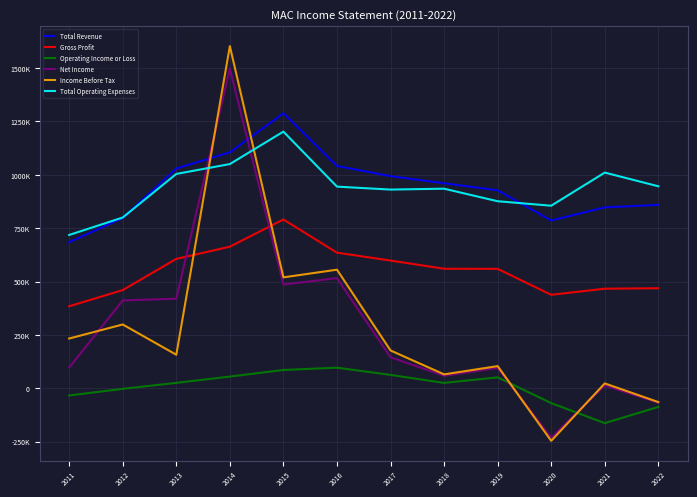

Which series has the largest range (max minus min)?

Income Before Tax